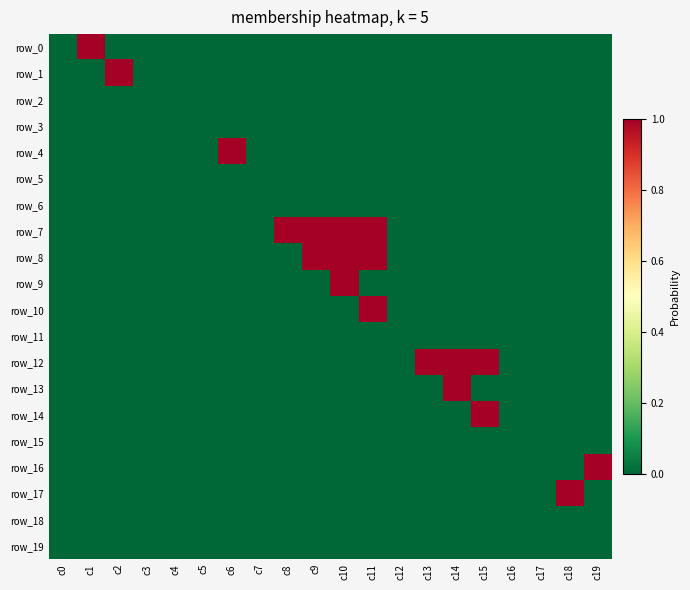

Reading left to right, list all the values displayed in this chart.

row_0: 0	1	0	0	0	0	0	0	0	0	0	0	0	0	0	0	0	0	0	0
row_1: 0	0	1	0	0	0	0	0	0	0	0	0	0	0	0	0	0	0	0	0
row_2: 0	0	0	0	0	0	0	0	0	0	0	0	0	0	0	0	0	0	0	0
row_3: 0	0	0	0	0	0	0	0	0	0	0	0	0	0	0	0	0	0	0	0
row_4: 0	0	0	0	0	0	1	0	0	0	0	0	0	0	0	0	0	0	0	0
row_5: 0	0	0	0	0	0	0	0	0	0	0	0	0	0	0	0	0	0	0	0
row_6: 0	0	0	0	0	0	0	0	0	0	0	0	0	0	0	0	0	0	0	0
row_7: 0	0	0	0	0	0	0	0	1	1	1	1	0	0	0	0	0	0	0	0
row_8: 0	0	0	0	0	0	0	0	0	1	1	1	0	0	0	0	0	0	0	0
row_9: 0	0	0	0	0	0	0	0	0	0	1	0	0	0	0	0	0	0	0	0
row_10: 0	0	0	0	0	0	0	0	0	0	0	1	0	0	0	0	0	0	0	0
row_11: 0	0	0	0	0	0	0	0	0	0	0	0	0	0	0	0	0	0	0	0
row_12: 0	0	0	0	0	0	0	0	0	0	0	0	0	1	1	1	0	0	0	0
row_13: 0	0	0	0	0	0	0	0	0	0	0	0	0	0	1	0	0	0	0	0
row_14: 0	0	0	0	0	0	0	0	0	0	0	0	0	0	0	1	0	0	0	0
row_15: 0	0	0	0	0	0	0	0	0	0	0	0	0	0	0	0	0	0	0	0
row_16: 0	0	0	0	0	0	0	0	0	0	0	0	0	0	0	0	0	0	0	1
row_17: 0	0	0	0	0	0	0	0	0	0	0	0	0	0	0	0	0	0	1	0
row_18: 0	0	0	0	0	0	0	0	0	0	0	0	0	0	0	0	0	0	0	0
row_19: 0	0	0	0	0	0	0	0	0	0	0	0	0	0	0	0	0	0	0	0